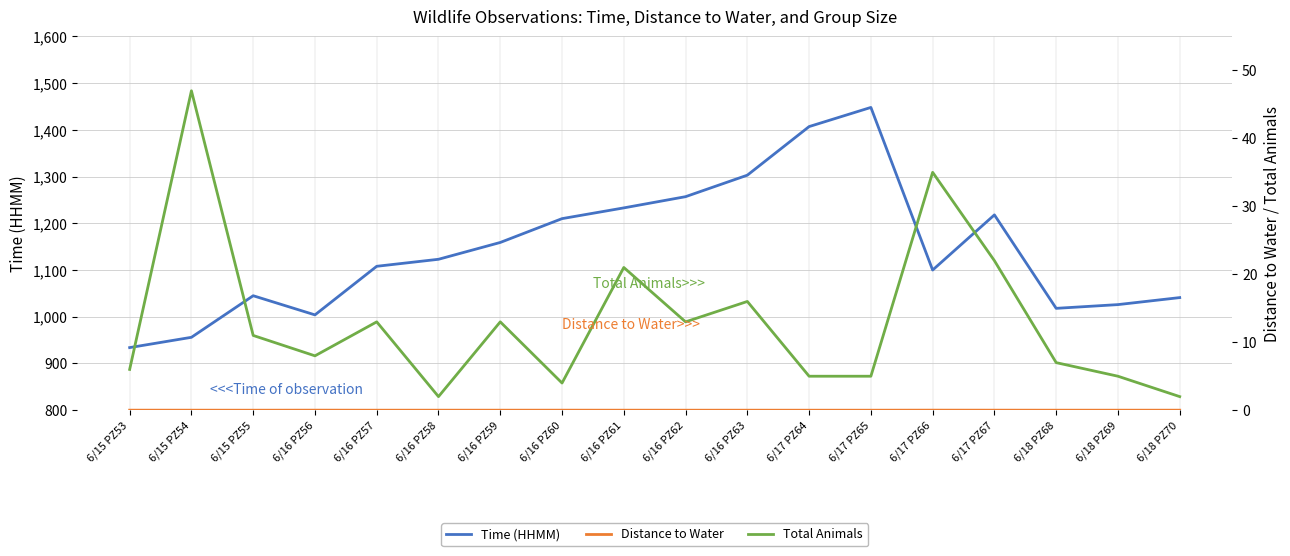

What are all the series names shown in the legend?

Time (HHMM), Distance to Water, Total Animals